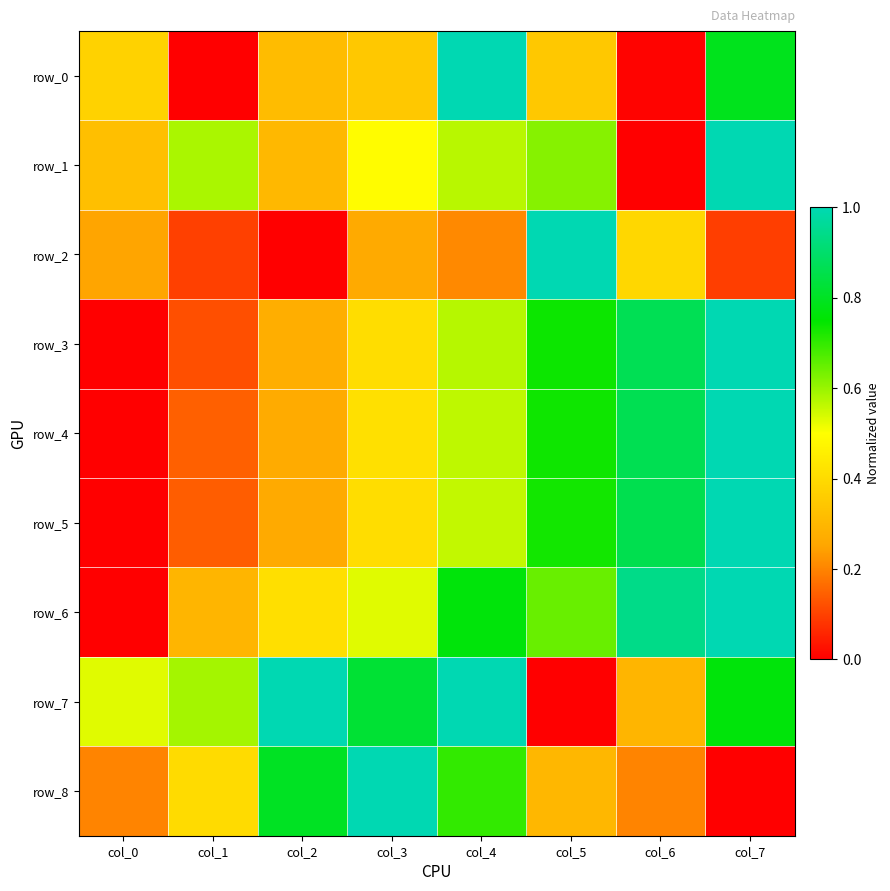

Reading left to right, extract all data points from this chart.

row_0: 0.4	0.0	0.3	0.3	1.0	0.3	0.0	0.8
row_1: 0.3	0.6	0.3	0.5	0.6	0.6	0.0	1.0
row_2: 0.3	0.1	0.0	0.3	0.2	1.0	0.4	0.1
row_3: 0.0	0.1	0.3	0.4	0.6	0.7	0.9	1.0
row_4: 0.0	0.1	0.3	0.4	0.6	0.7	0.9	1.0
row_5: 0.0	0.1	0.3	0.4	0.6	0.7	0.9	1.0
row_6: 0.0	0.3	0.4	0.5	0.8	0.6	0.9	1.0
row_7: 0.5	0.6	1.0	0.8	1.0	0.0	0.3	0.8
row_8: 0.2	0.4	0.8	1.0	0.7	0.3	0.2	0.0